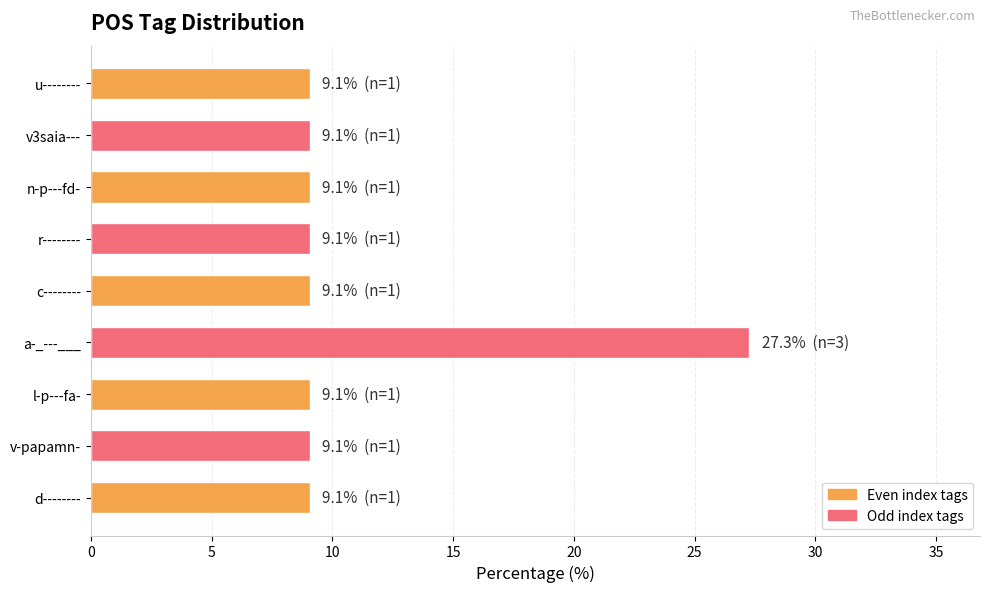

What is the average value?

11.1